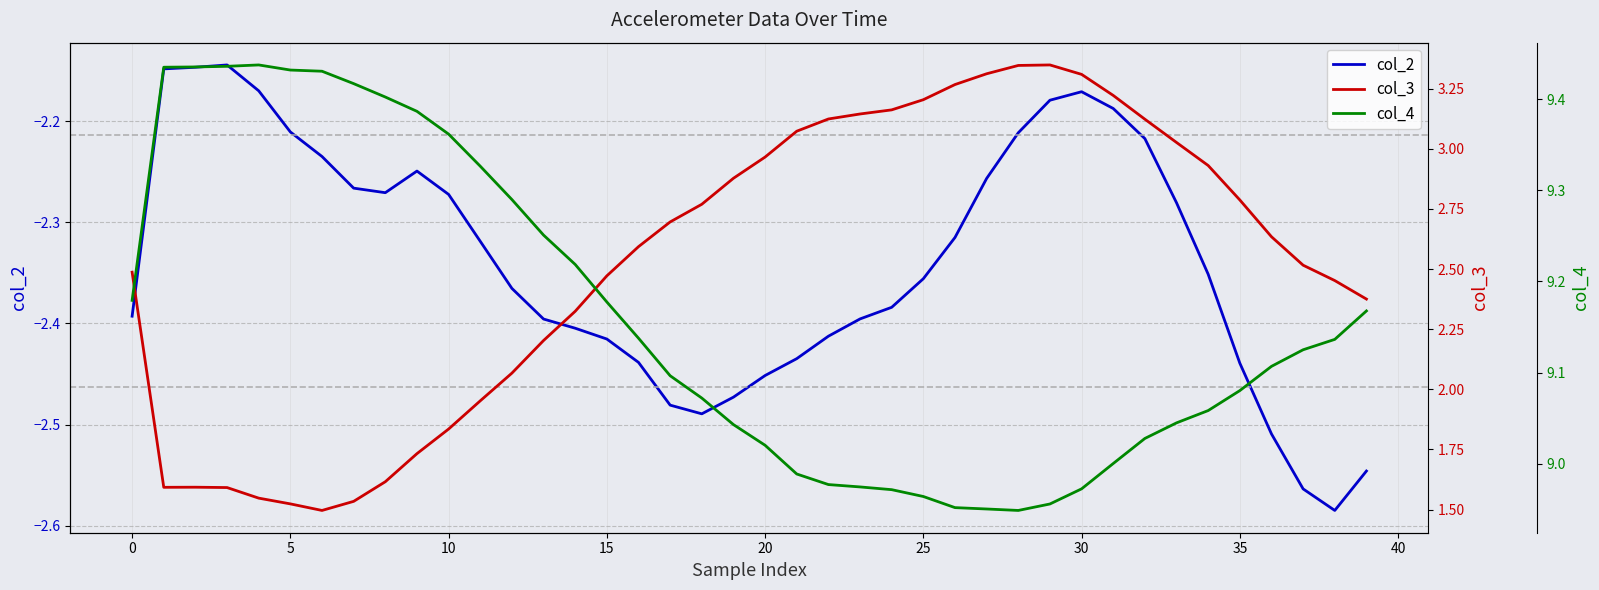

Between 34 and 11, which is larger?

11